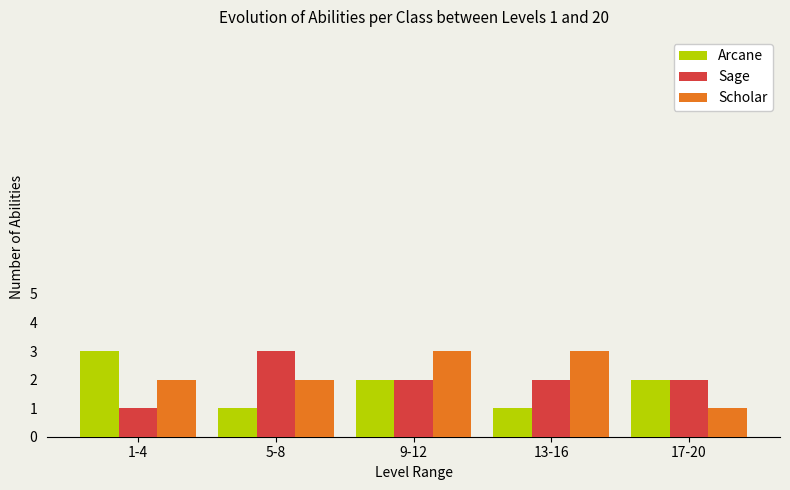

The Scholar series shows 4 at 1-4. True or false?

False